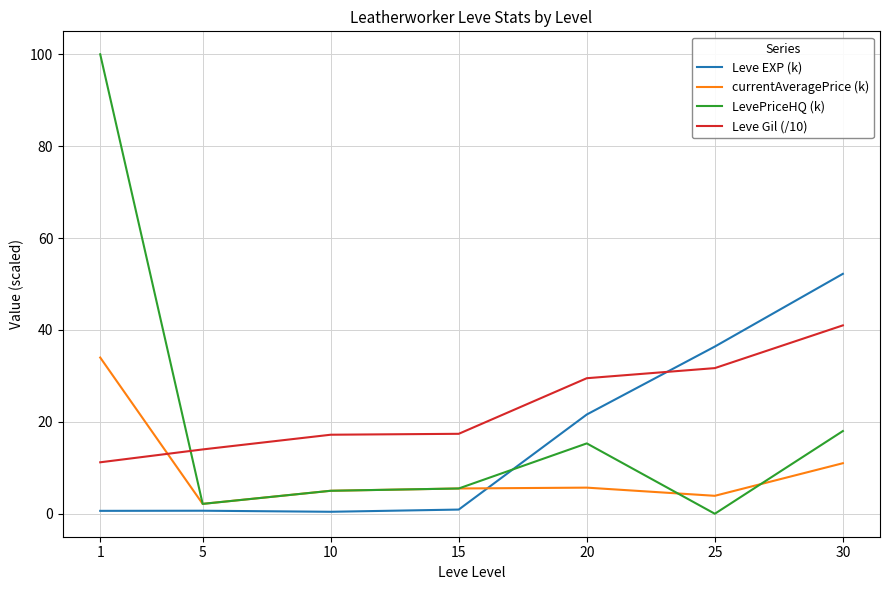

At which category does currentAveragePrice (k) reach its first local valley?

5